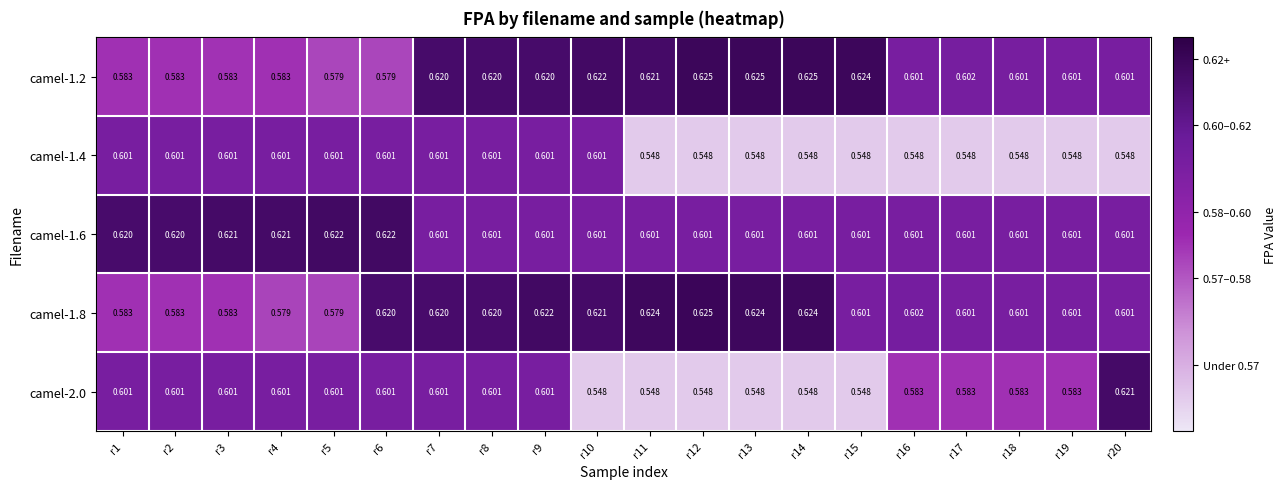

Is the value of camel-2.0 at r4 greater than the value of camel-1.4 at r16?

Yes